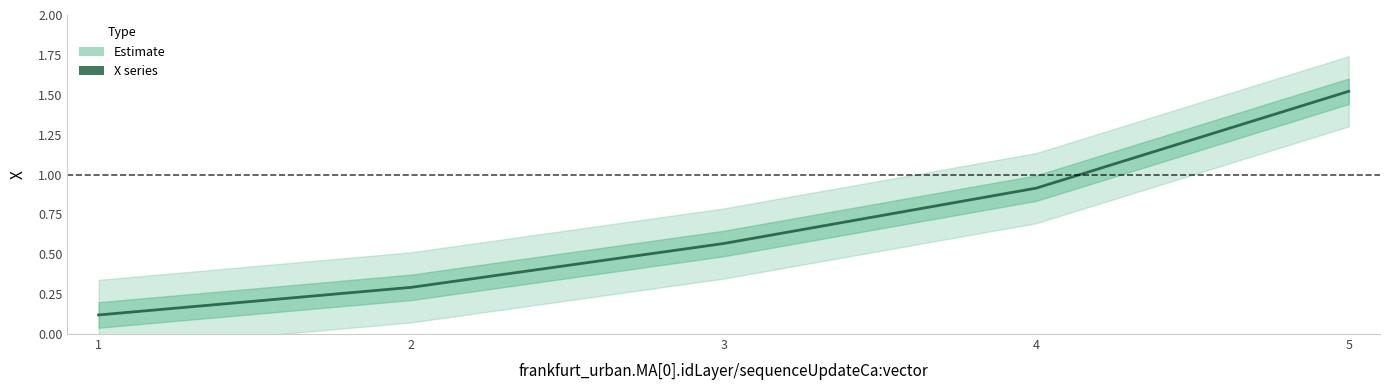

What is the difference between the maximum and minimum values?

1.4